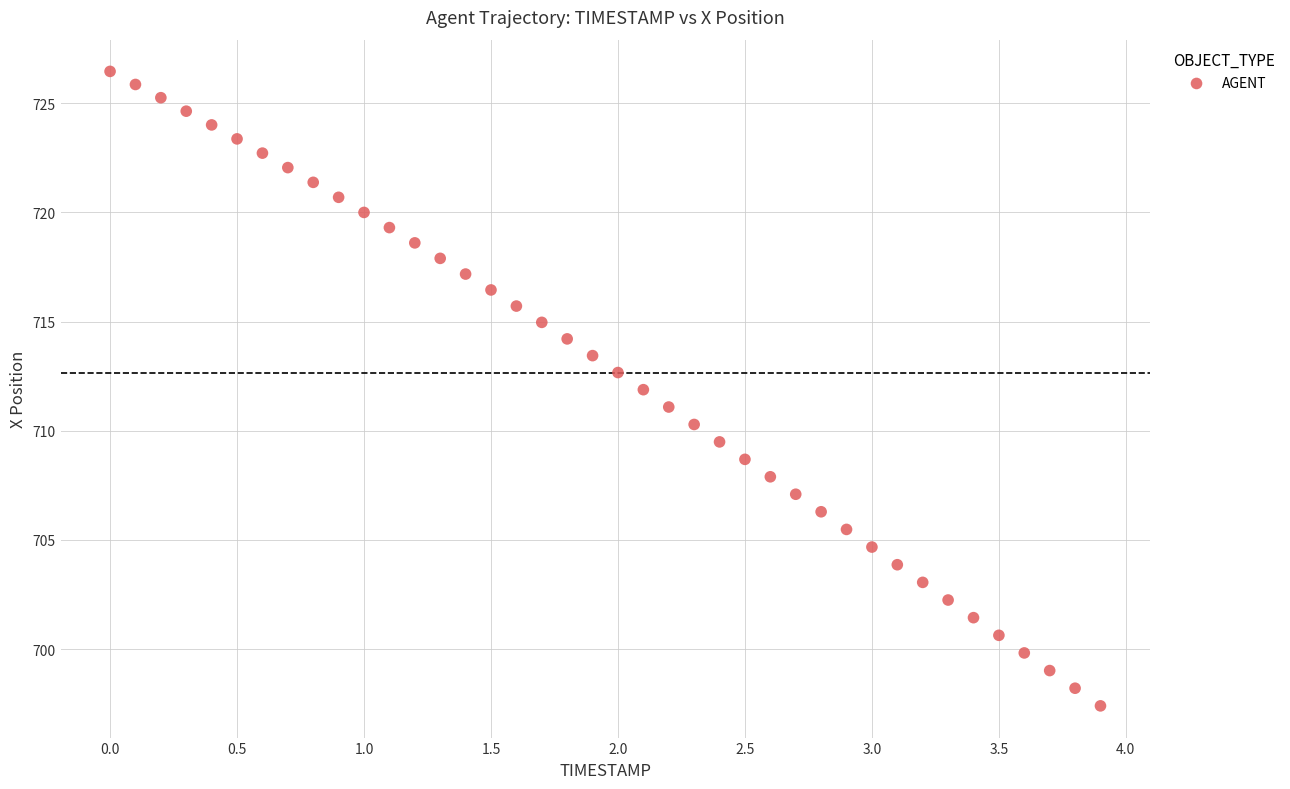

What is the range of X values (max minus min)?

3.9